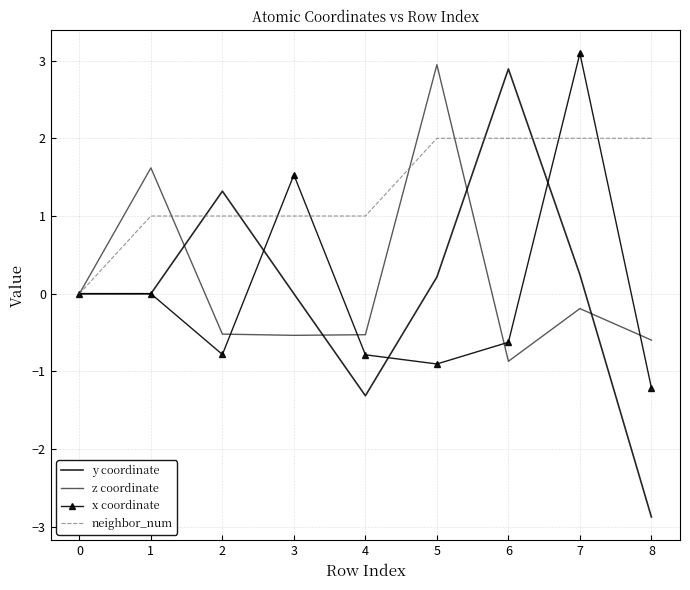

True or false: y coordinate has a value of -0.0 at 1.

True